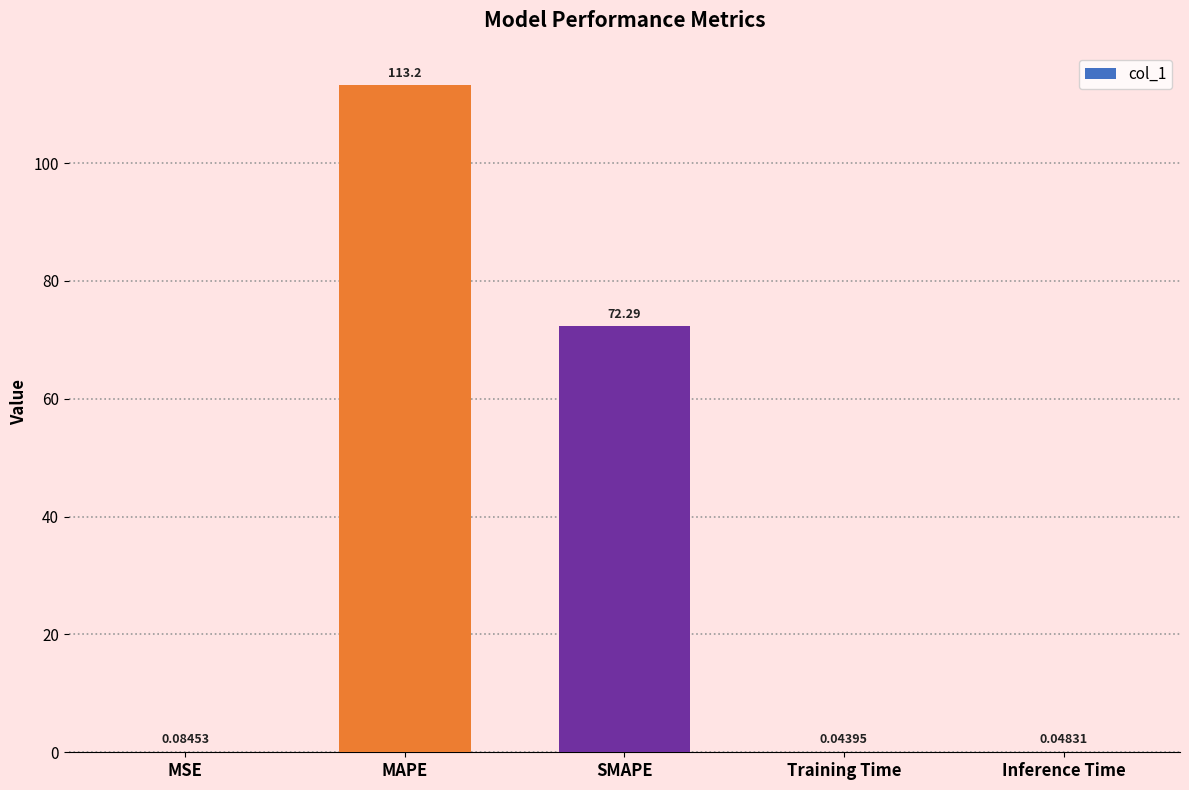

What is the greatest value displayed?

113.2